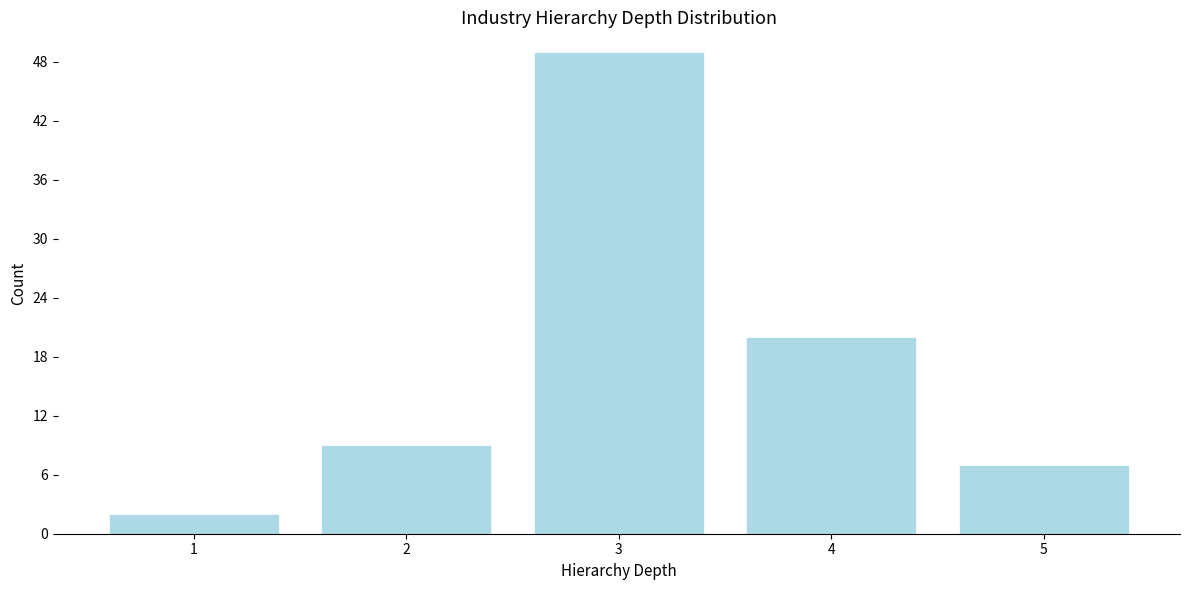

Reading left to right, transcribe all the data shown in this chart.

1=2	2=9	3=49	4=20	5=7